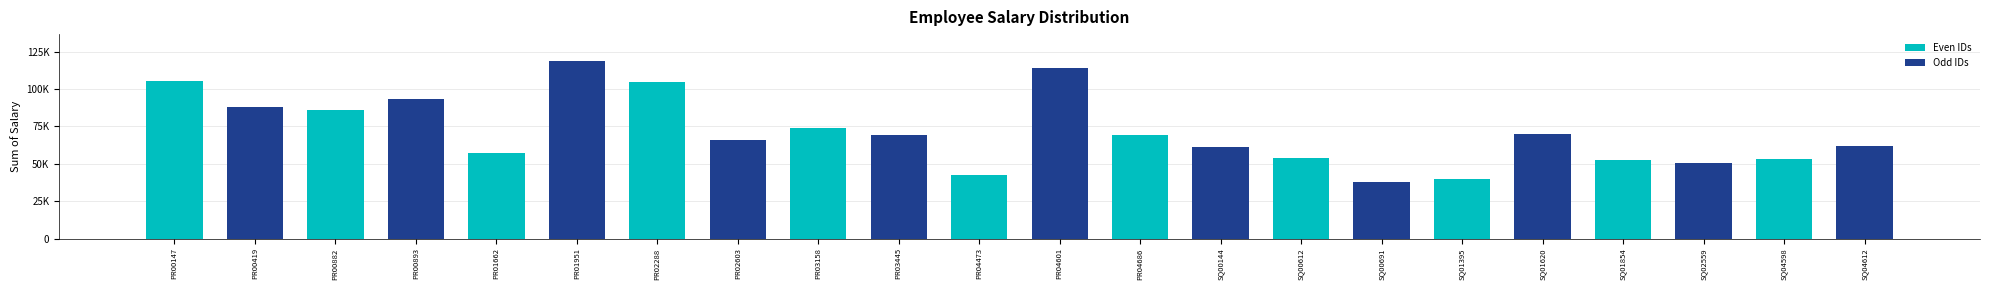

What is the difference between the maximum and second lowest values?

79006.4